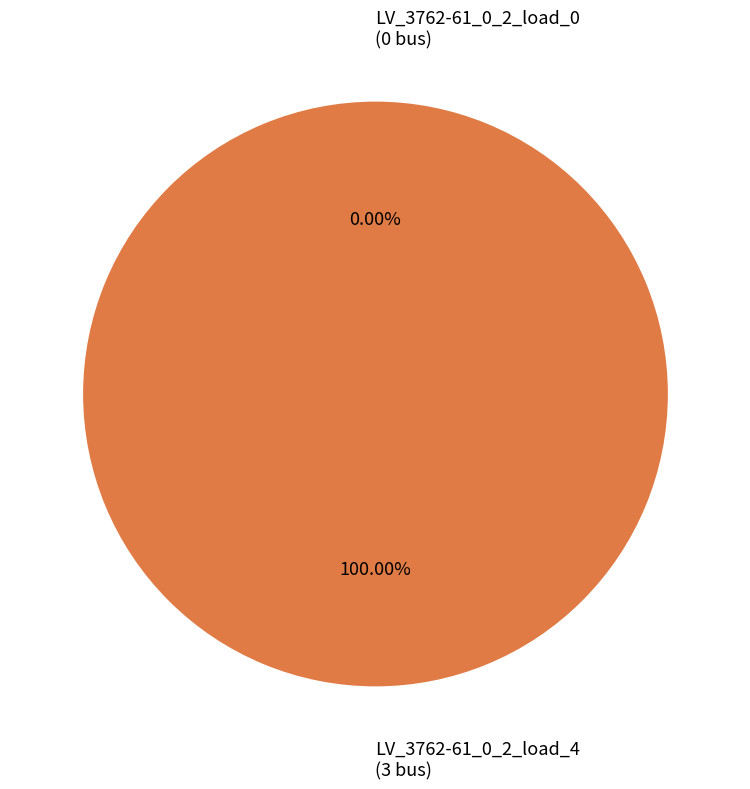

Combined, do 1 and 0 account for over 50%?

Yes